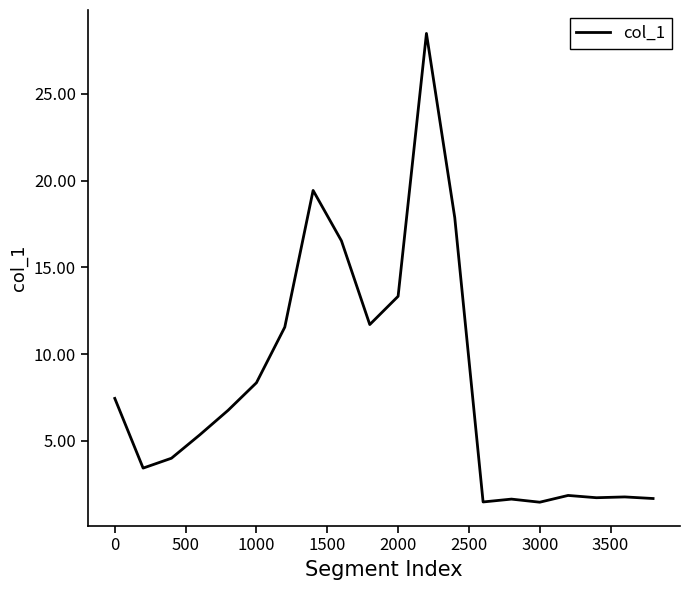

What is the smallest value displayed?

1.5